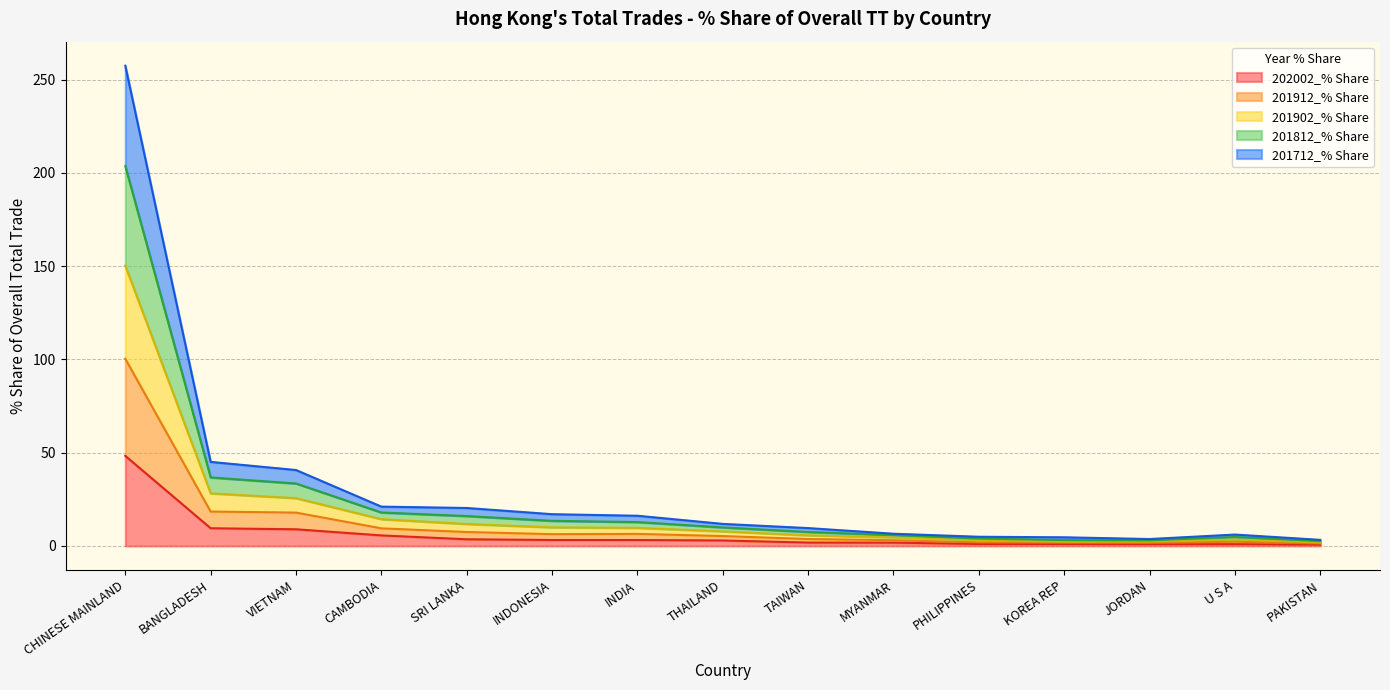

True or false: 201902_% Share and 201912_% Share cross at least once.

False